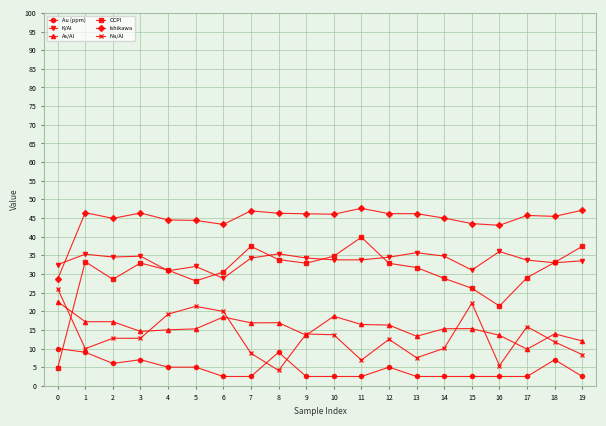

At how many categories does at least one series exceed 8?

20